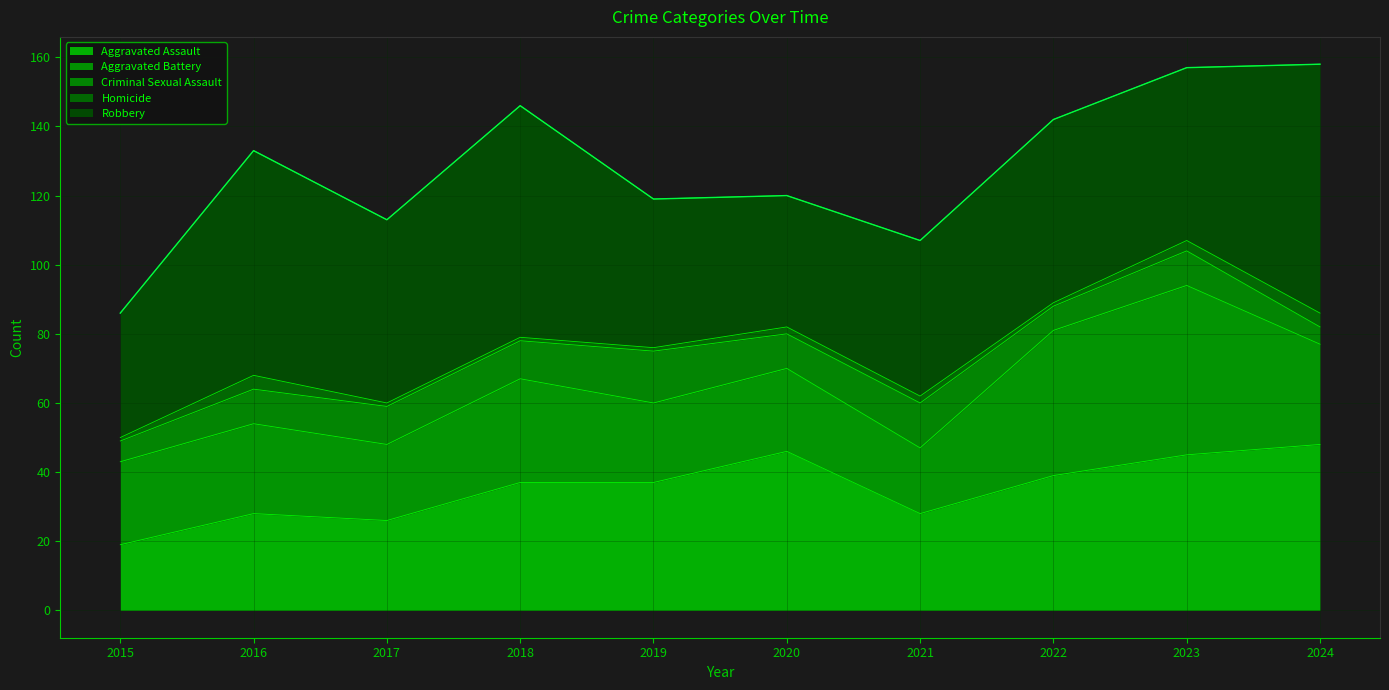

In Aggravated Assault, how many points are lower than both neighbors (excluding endpoints)?

2